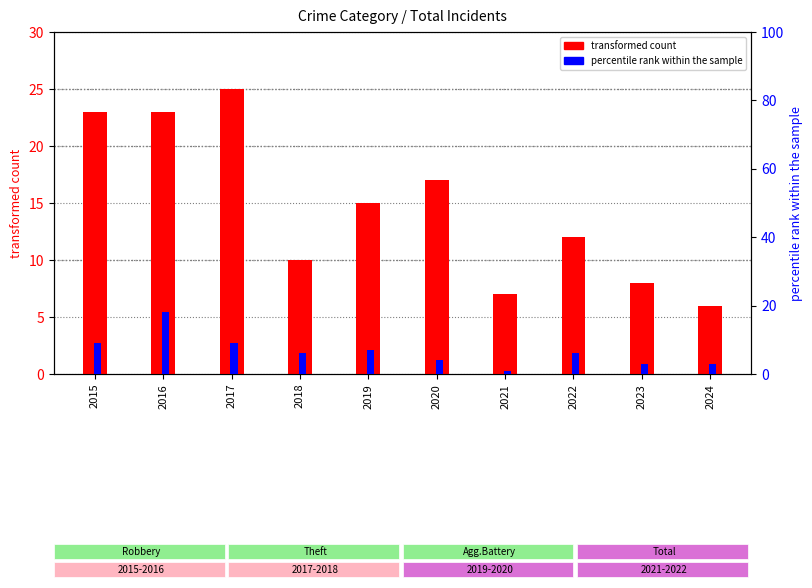

What is the greatest value displayed?

25